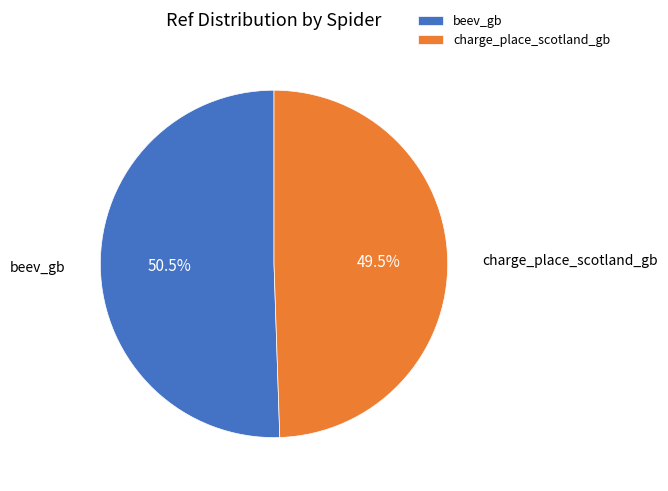

Count the number of slices in the pie.

2